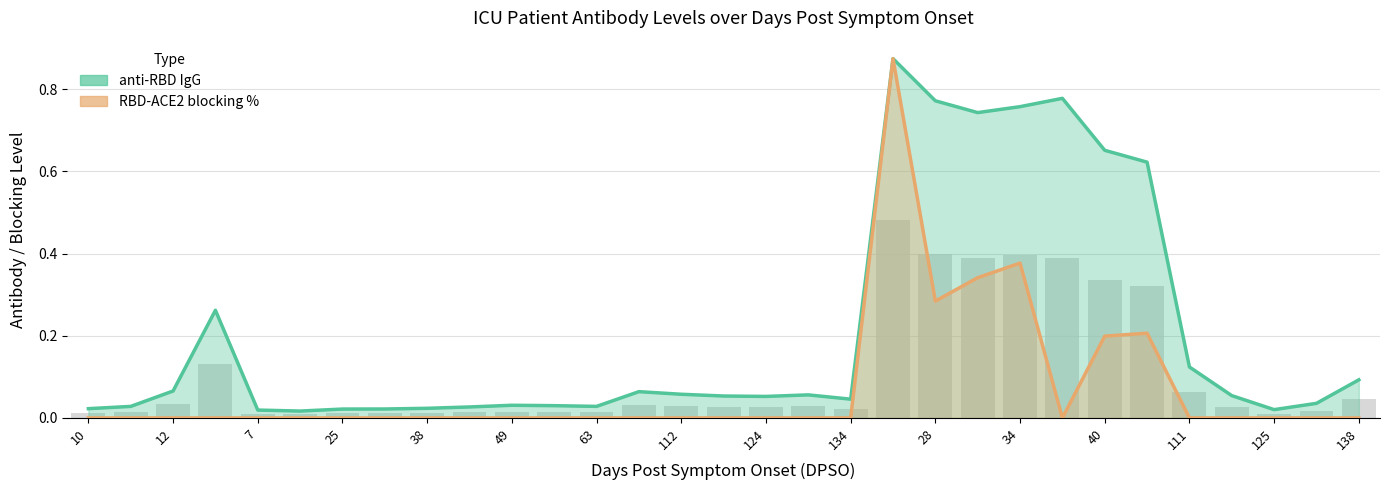

Which has a higher value, 112 or 31?

112